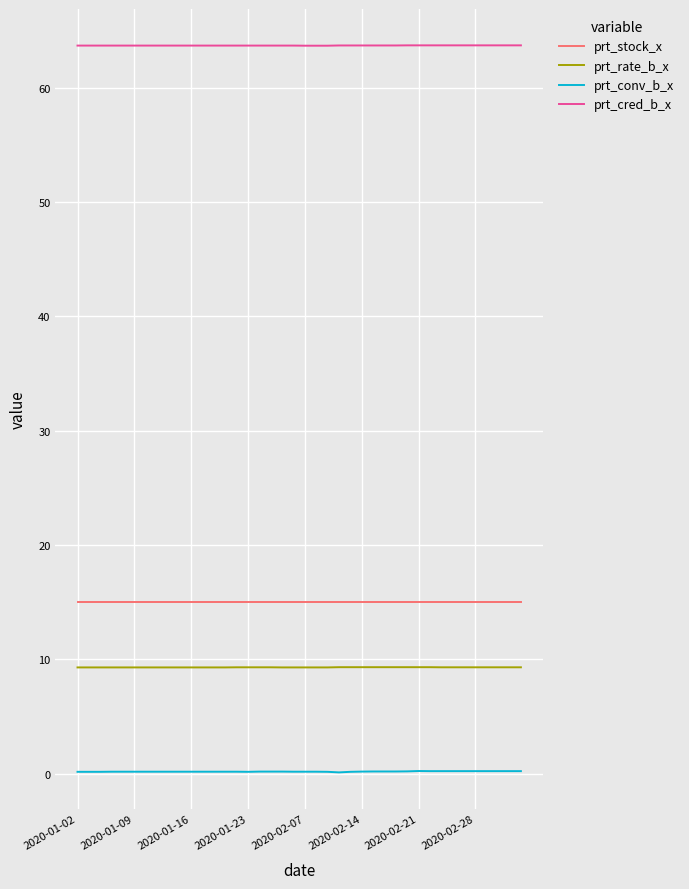

Which series has the largest total across all categories?

prt_cred_b_x